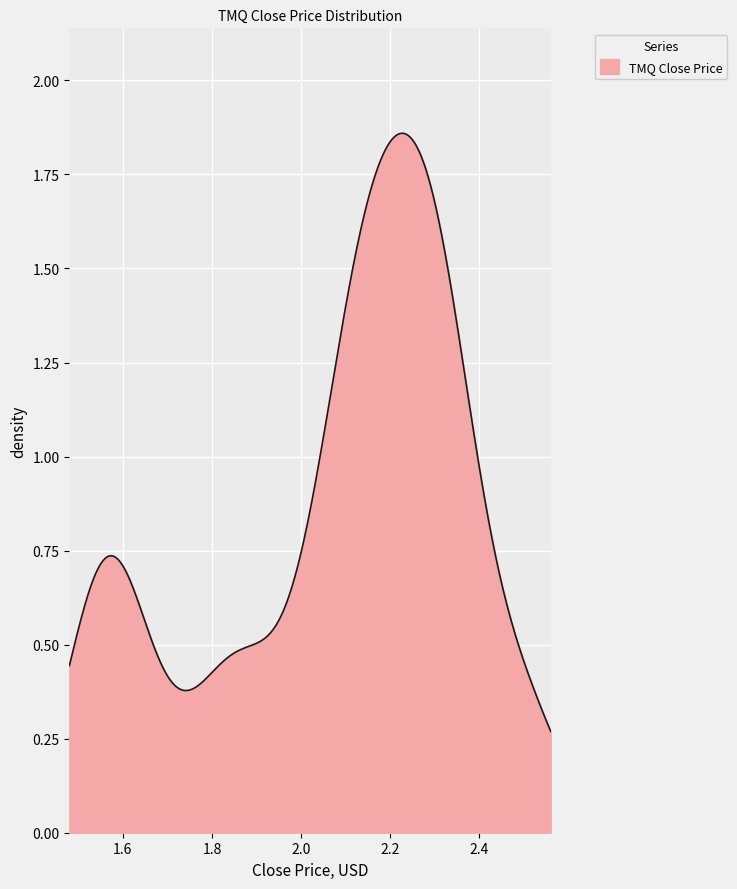

How many lines are shown in the chart?

1